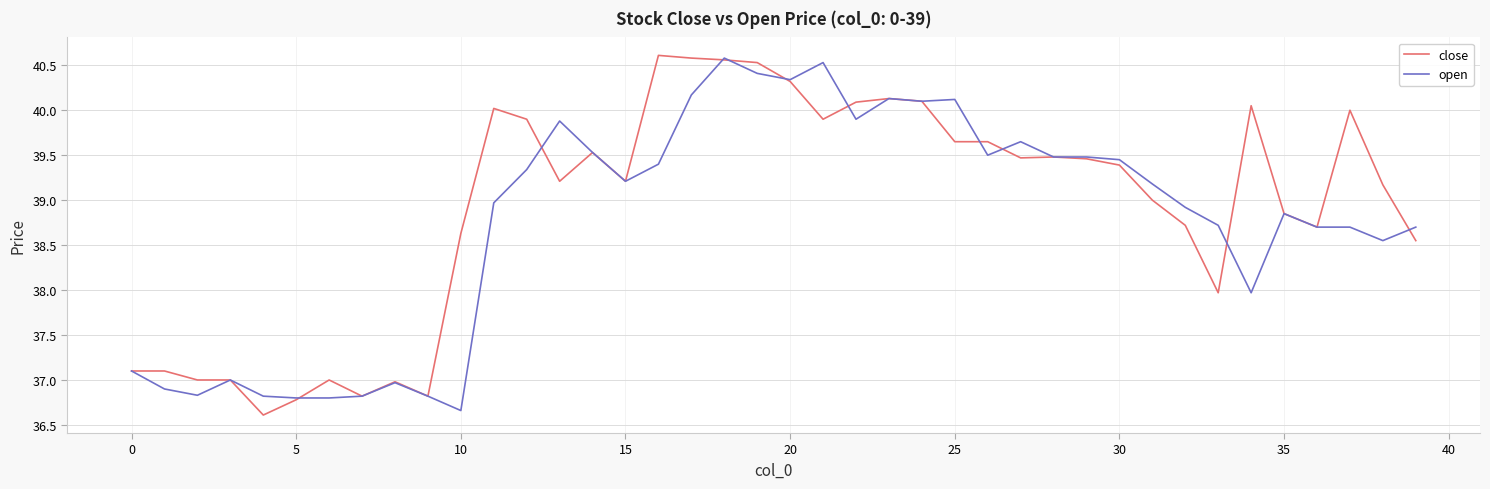

What is the highest value of the open series?

40.6